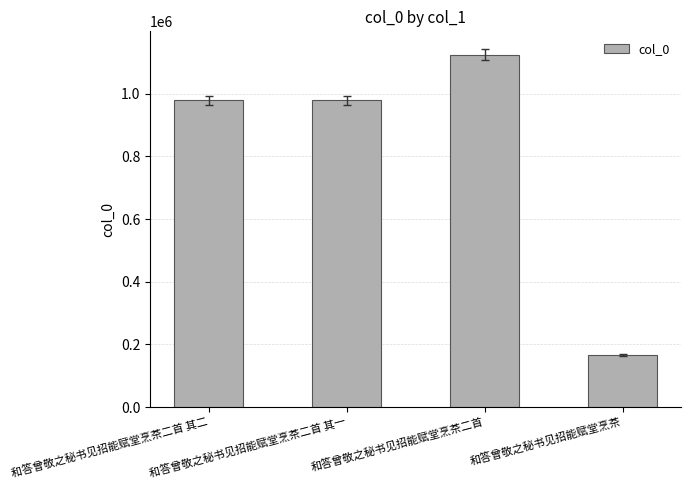

What is the sum of all values?

3249071